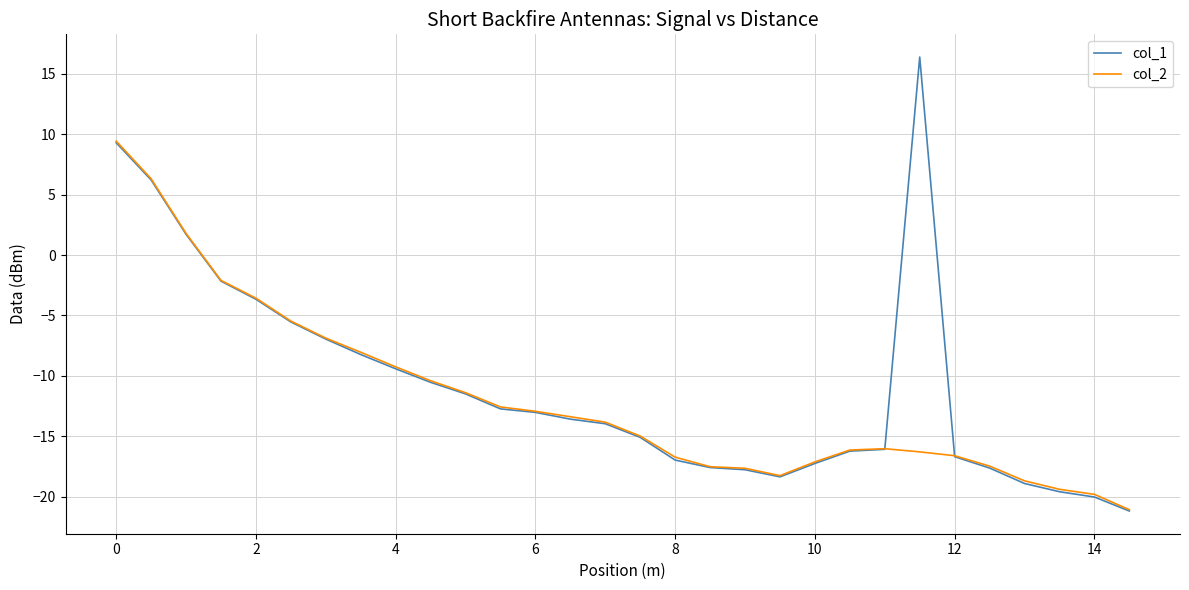

Which series has the widest spread of values?

col_1